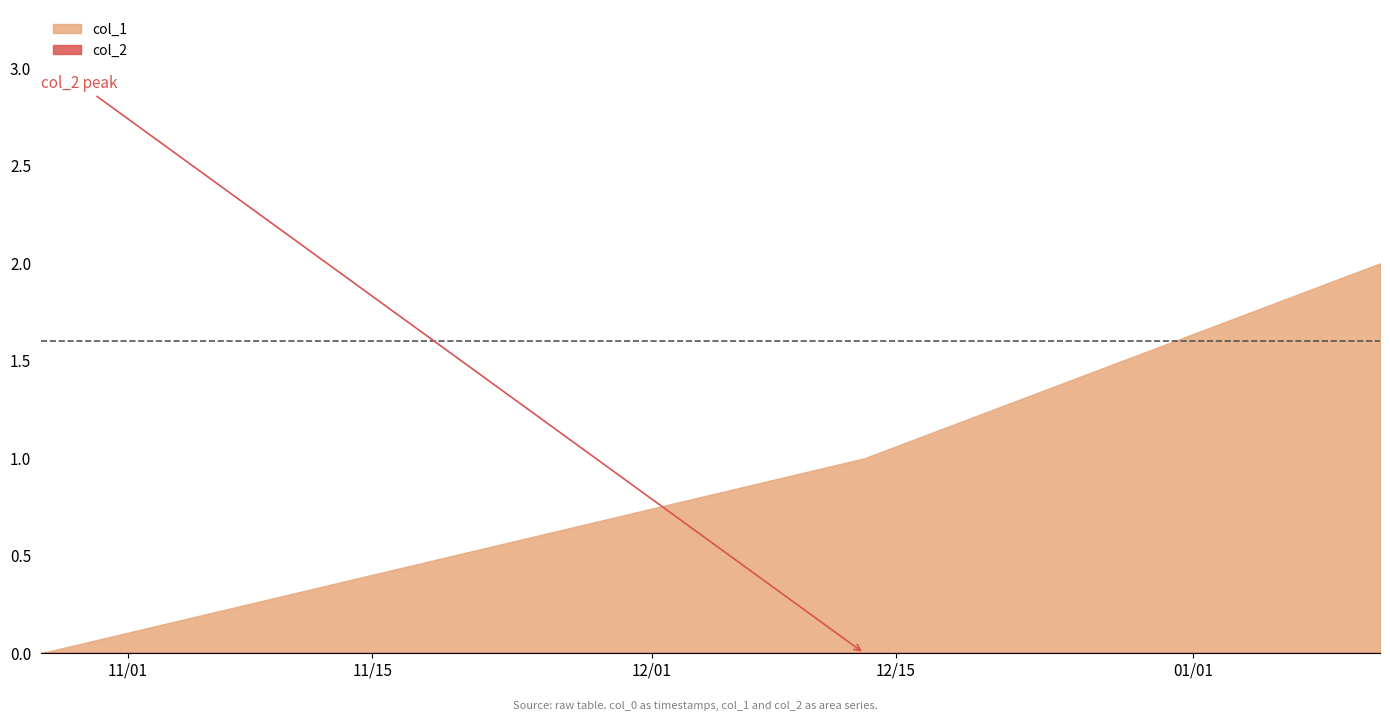

At which category does the chart reach its peak across all series?

1610385487